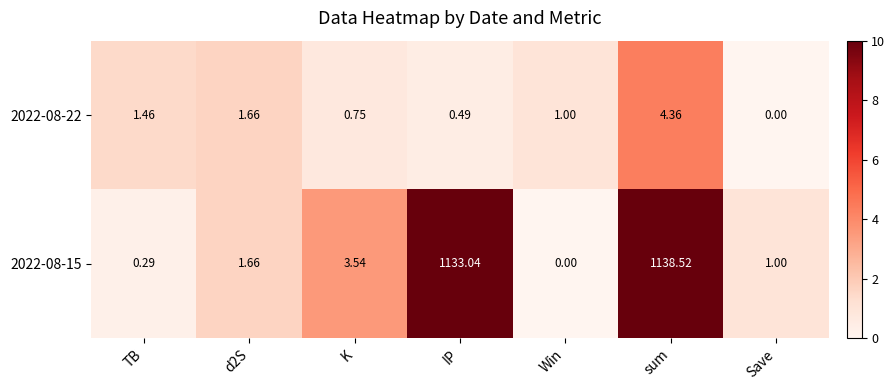

Which category has the lowest value in the 2022-08-15 series?

Win